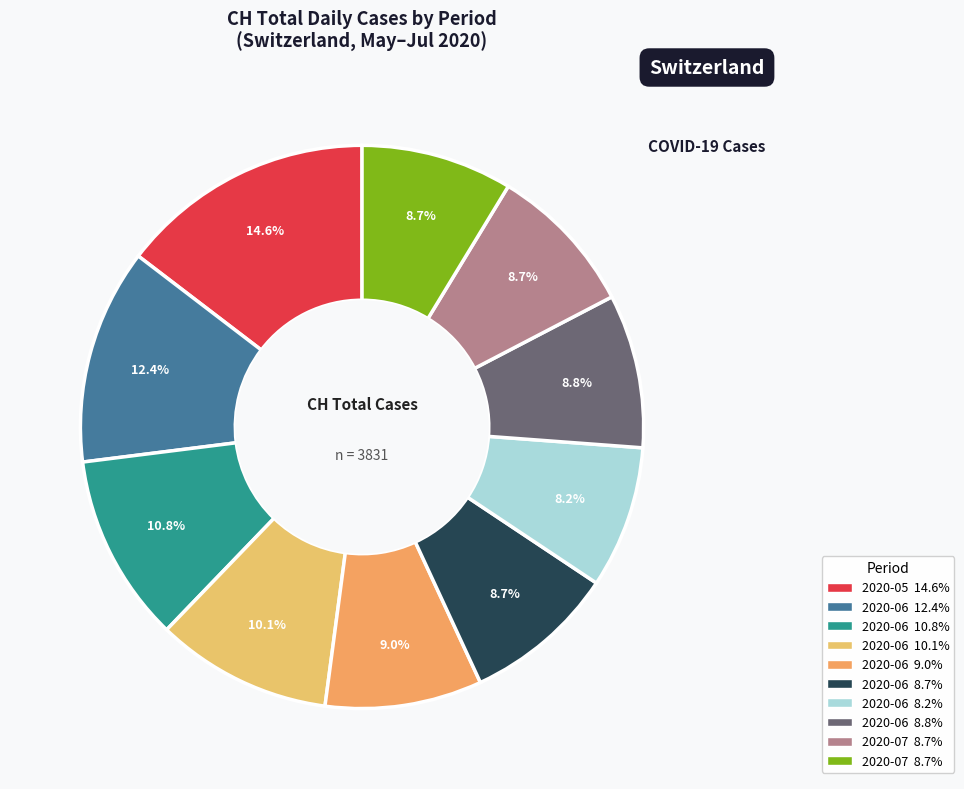

Does any single category account for the majority?

No